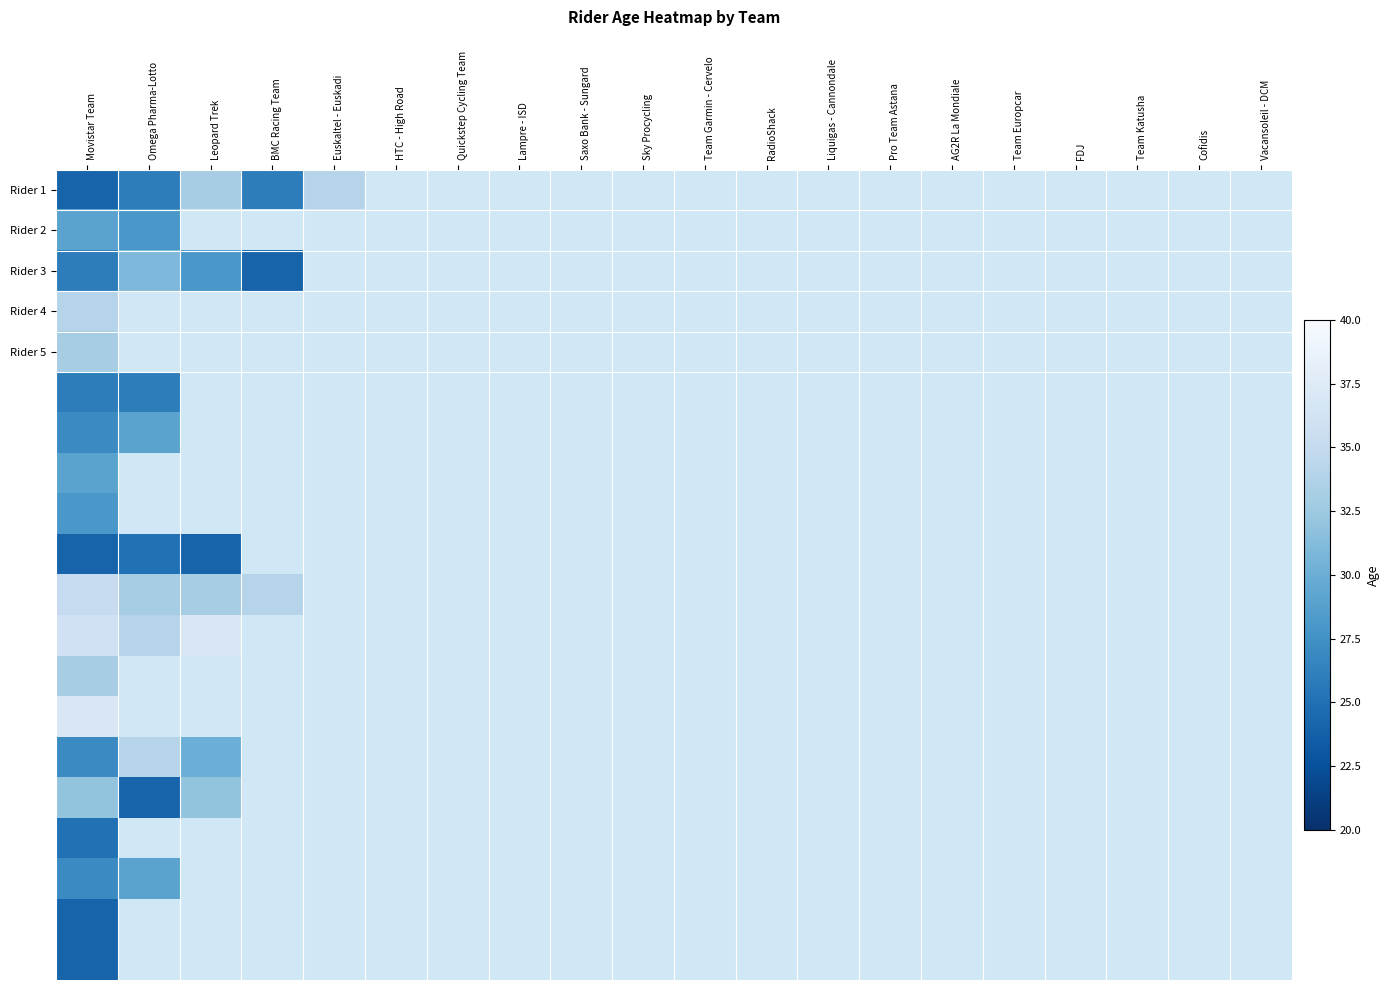

At which category is the sum across all series the highest?

Movistar Team